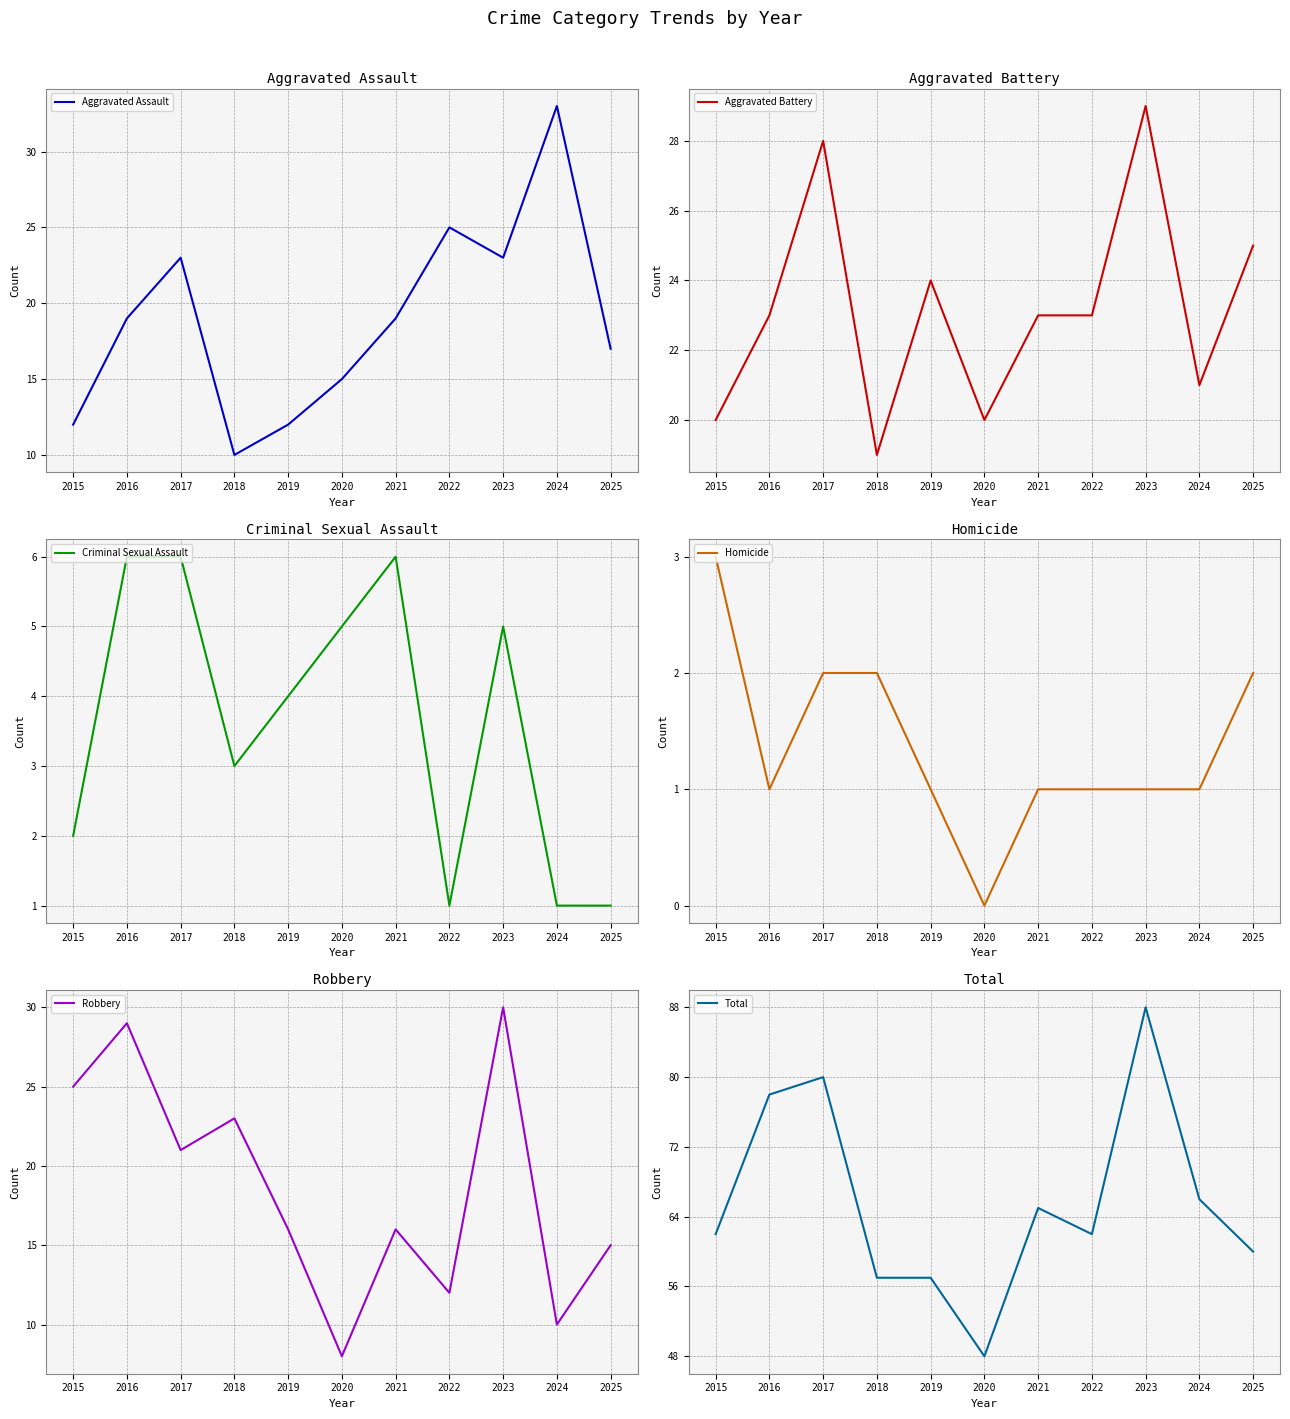

What is the approximate value of Homicide at 2019?

1